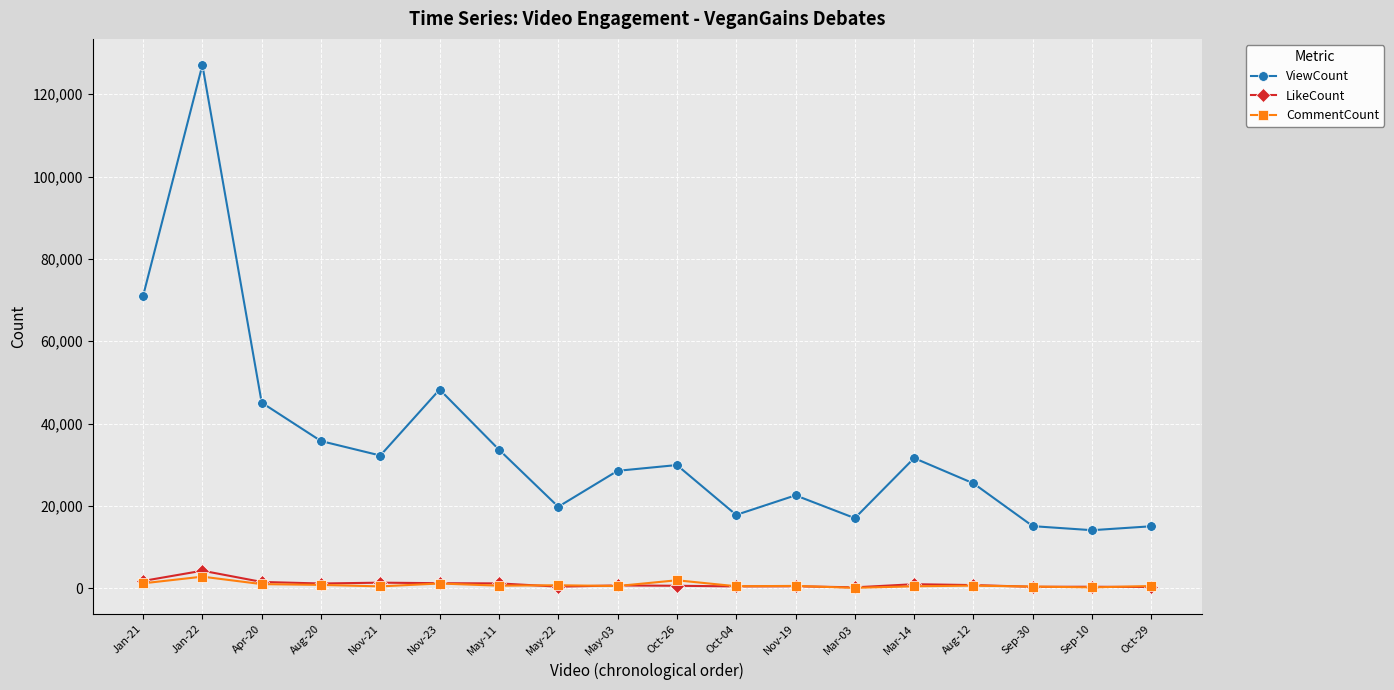

True or false: ViewCount and LikeCount intersect in this chart.

False